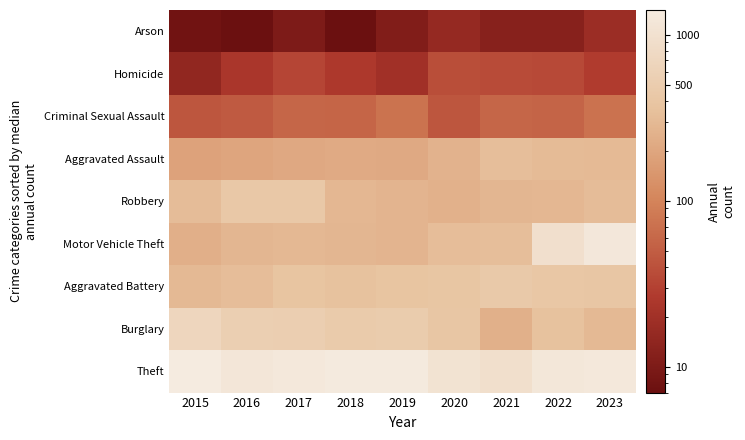

Count the number of categories in the chart.

9